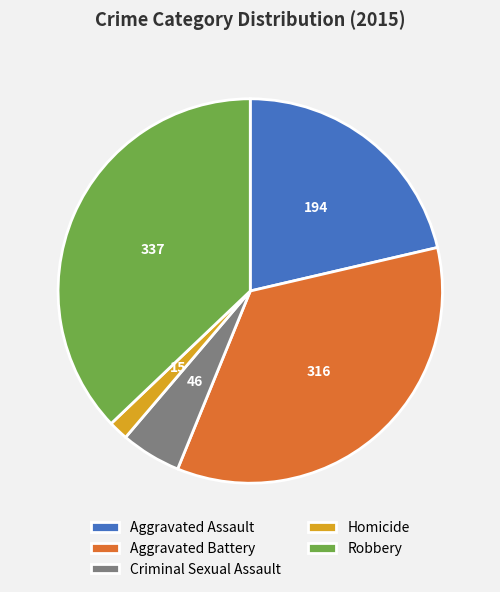

Count the number of slices in the pie.

5